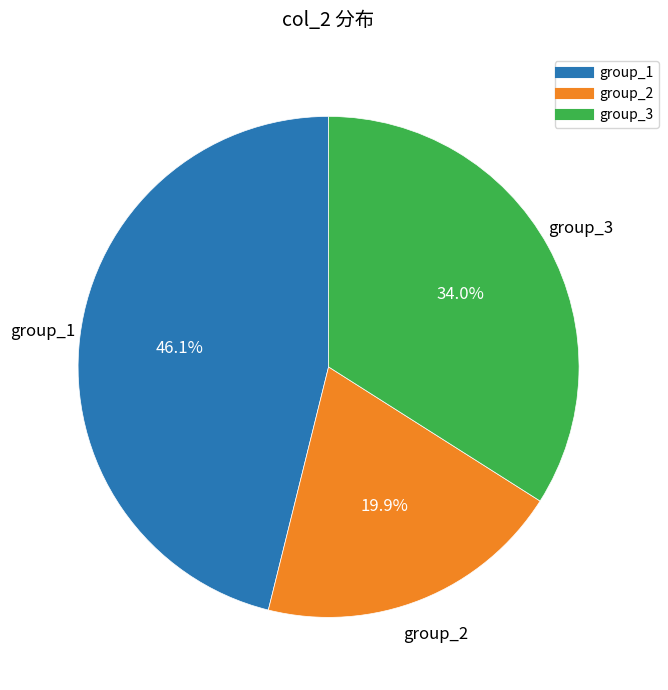

Is there a majority slice in this chart?

No